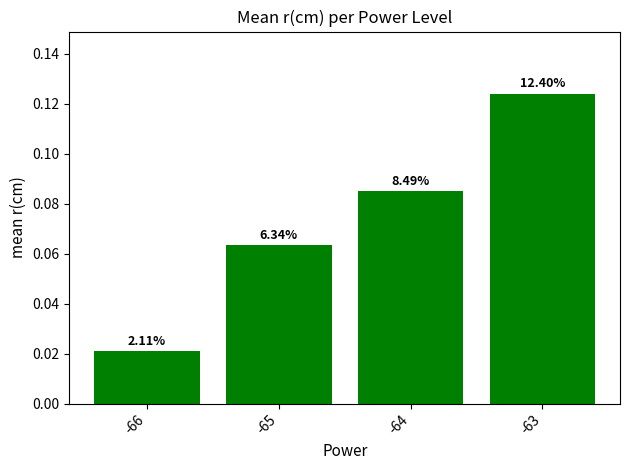

Reading right to left, transcribe all the data shown in this chart.

0.1	0.1	0.1	0.0